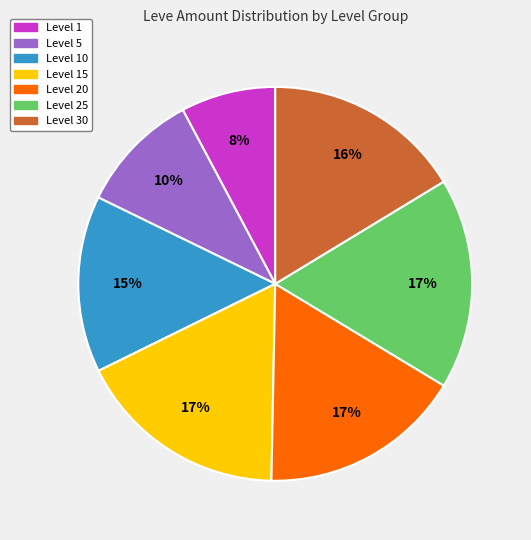

To the nearest percent, what is the average slice percentage?

14%